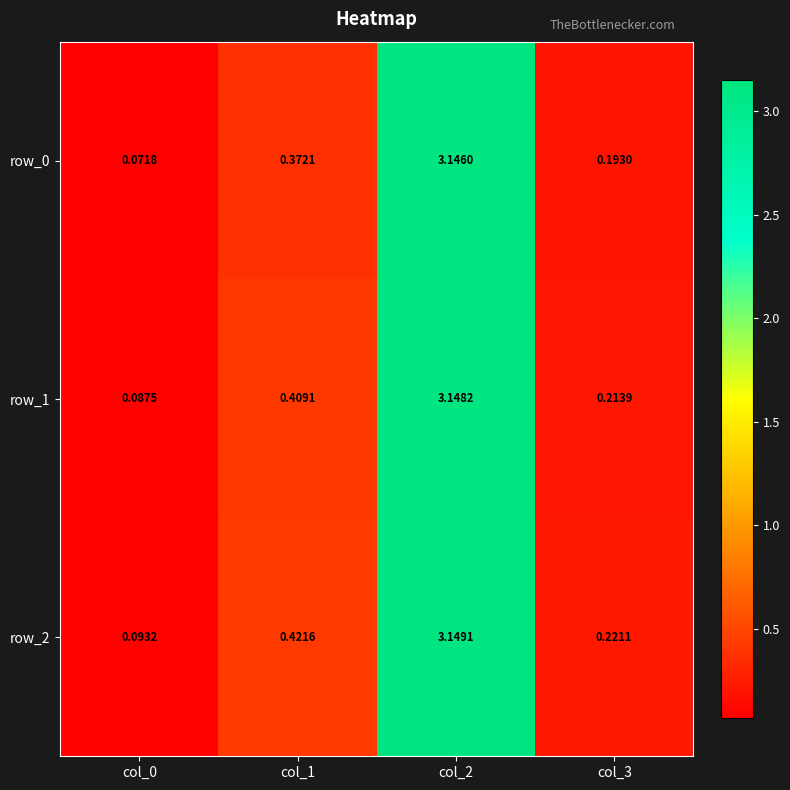

Is the value of row_1 at col_1 greater than the value of row_0 at col_3?

Yes